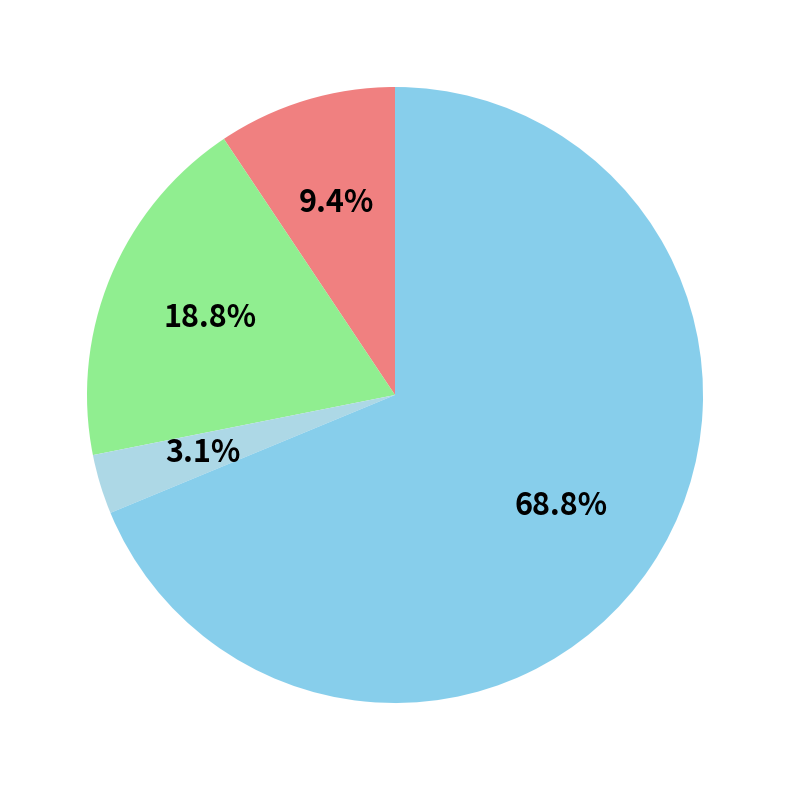

How many slices are in this pie chart?

4